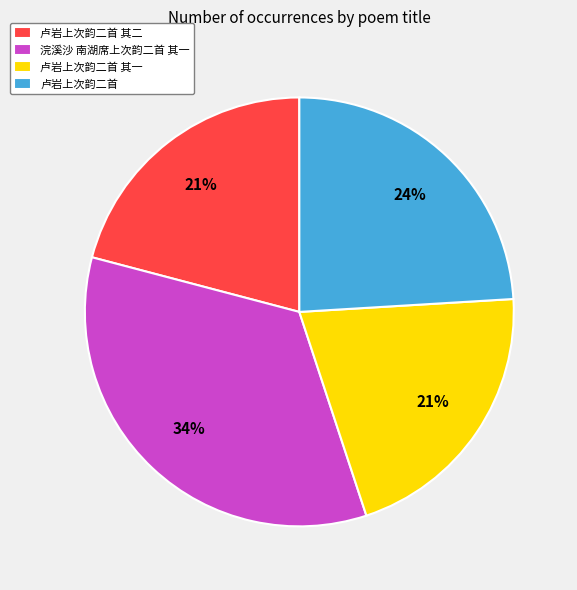

Does 卢岩上次韵二首 其二 account for over 50% of the chart?

No